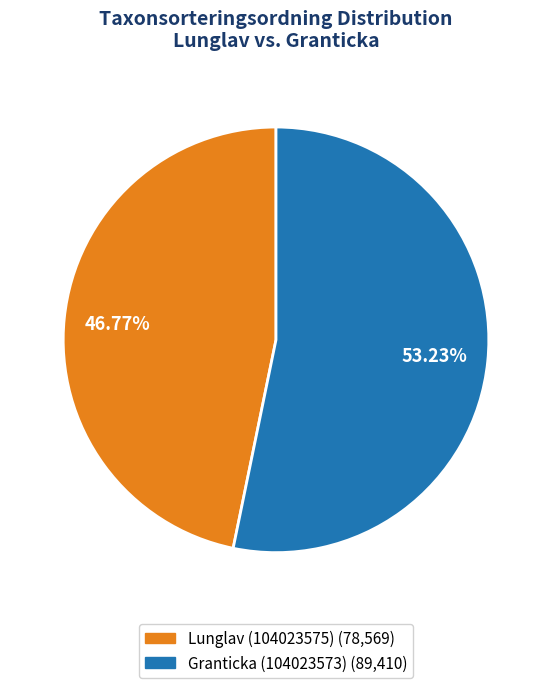

Combined, what portion of the pie is Granticka (104023573) and Lunglav (104023575)?

100.0%